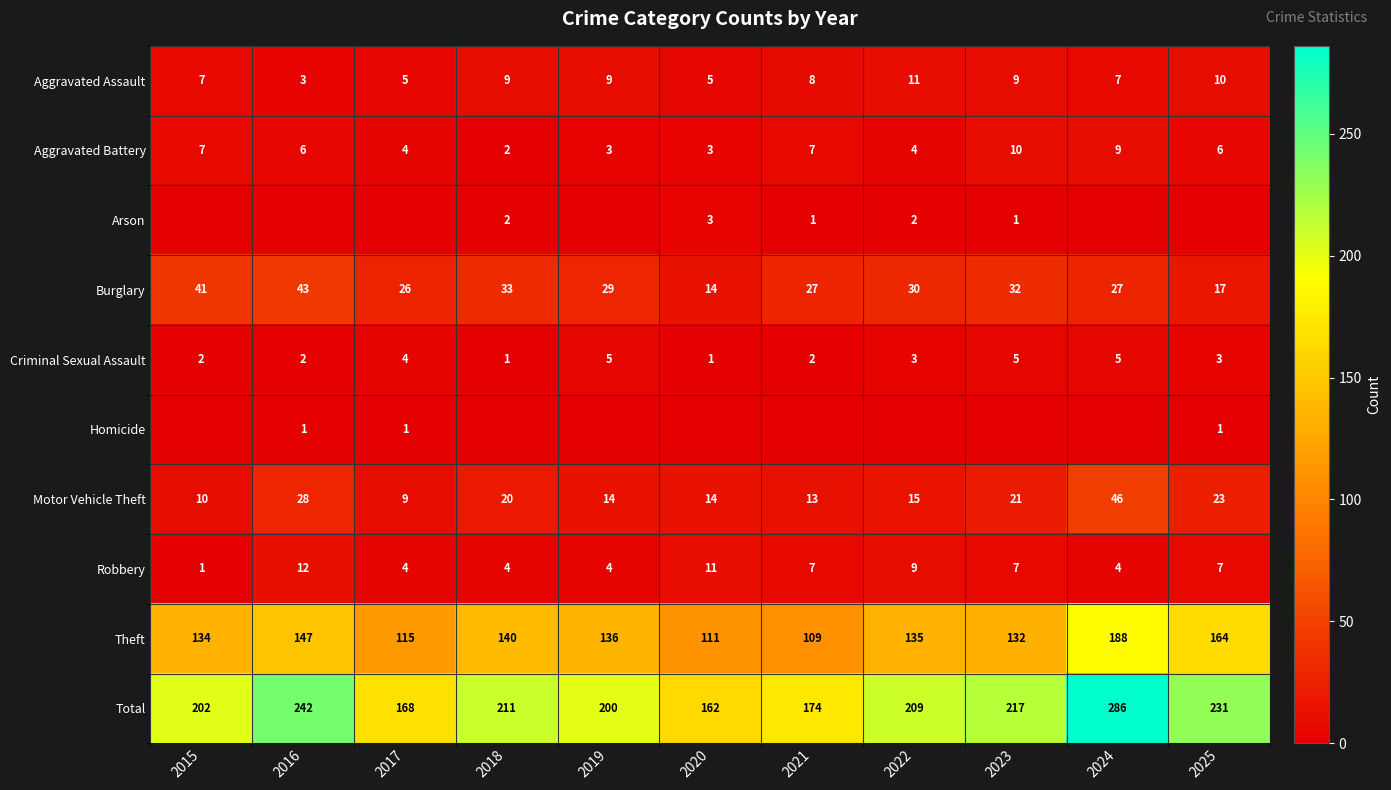

At which category is the sum across all series the highest?

2024